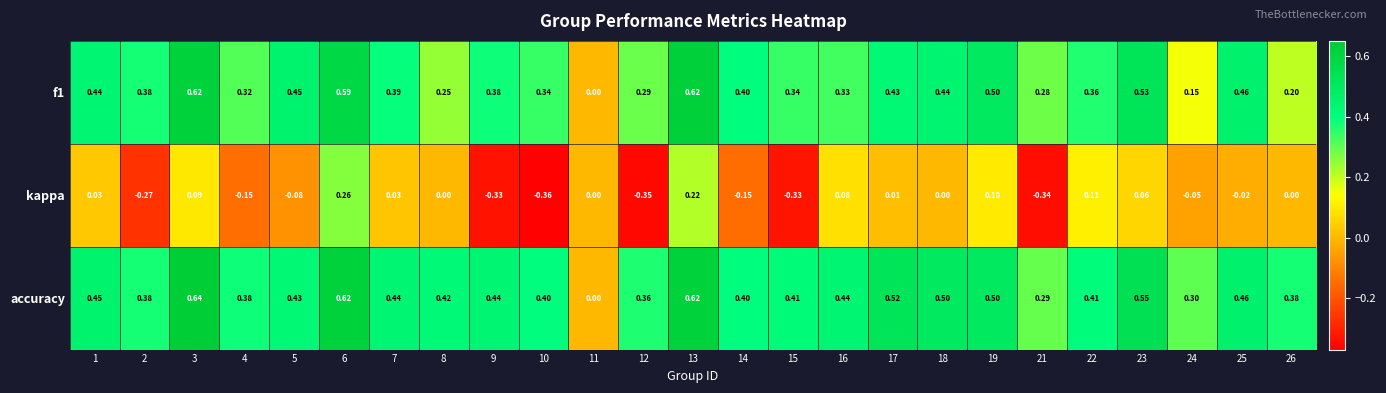

What is the difference between the highest and lowest values at 26?

0.4